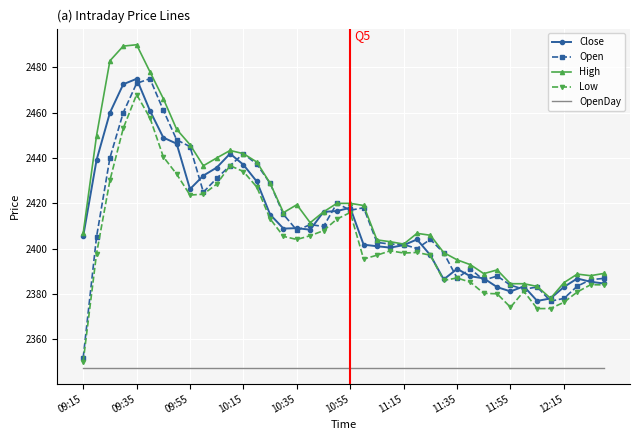

What is the difference between the second highest and minimum values in the Close series?

95.7